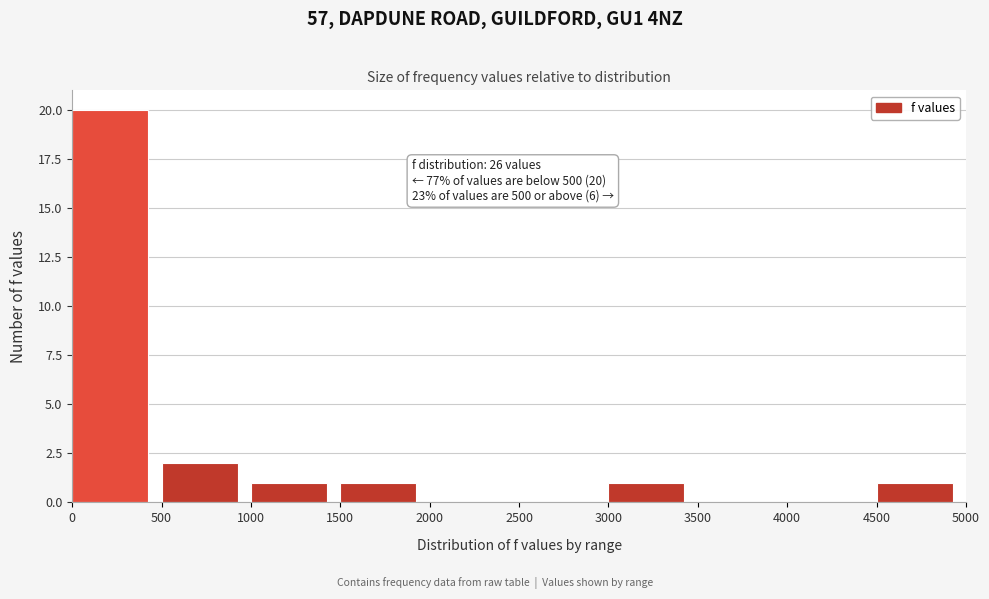

Over which range of the x-axis is the bar tallest?

0 to 500